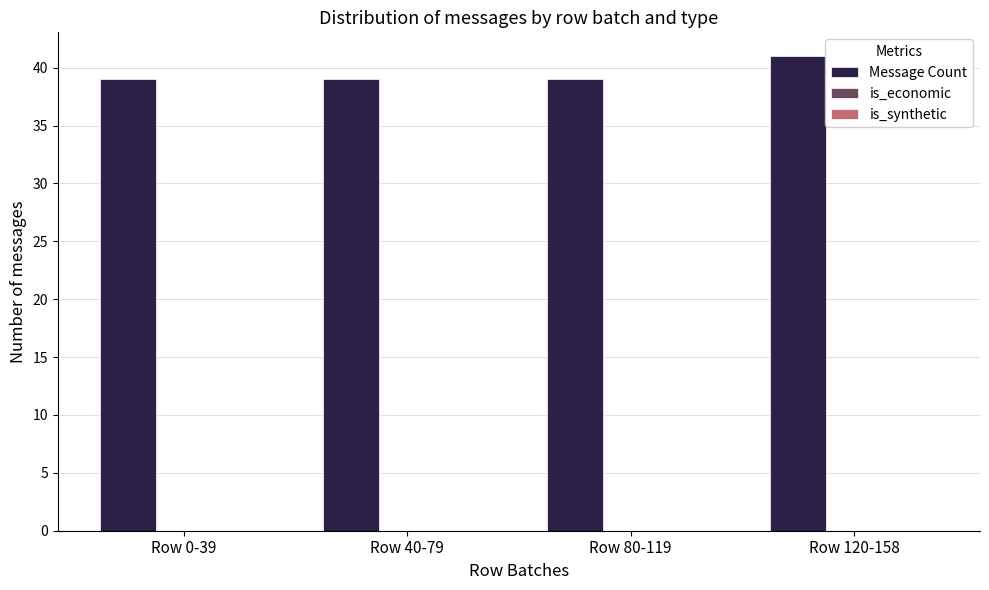

Reading left to right, list all the values displayed in this chart.

39	39	39	41